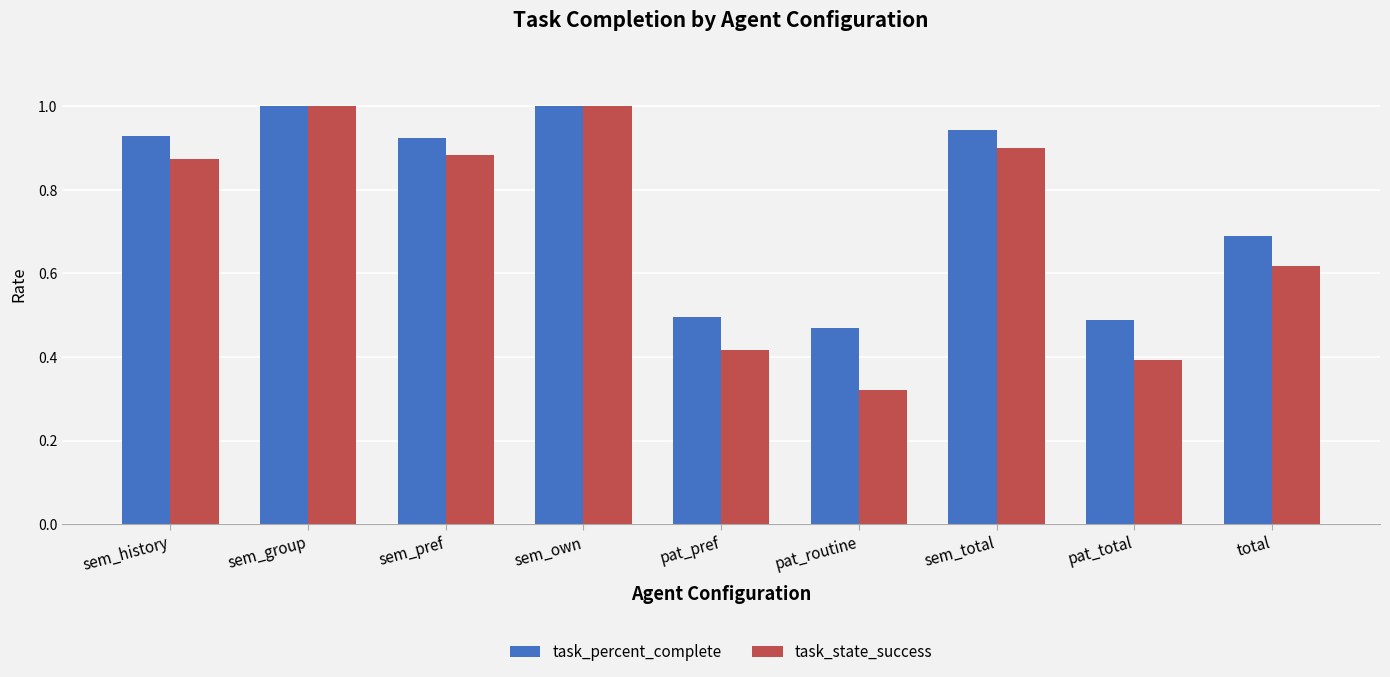

Which series has the widest spread of values?

task_state_success